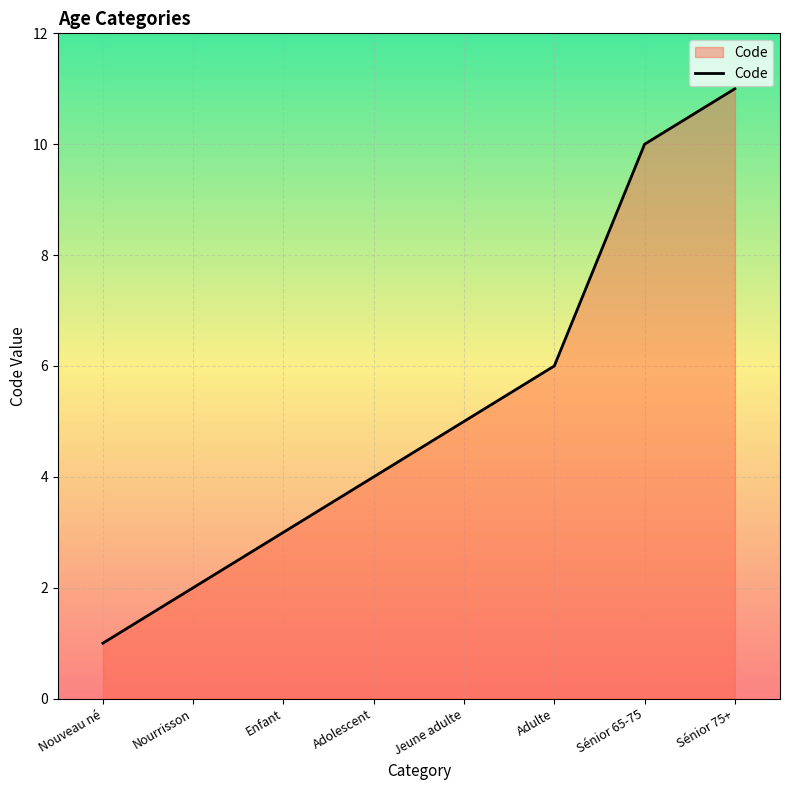

What position from the left is Jeune adulte?

5